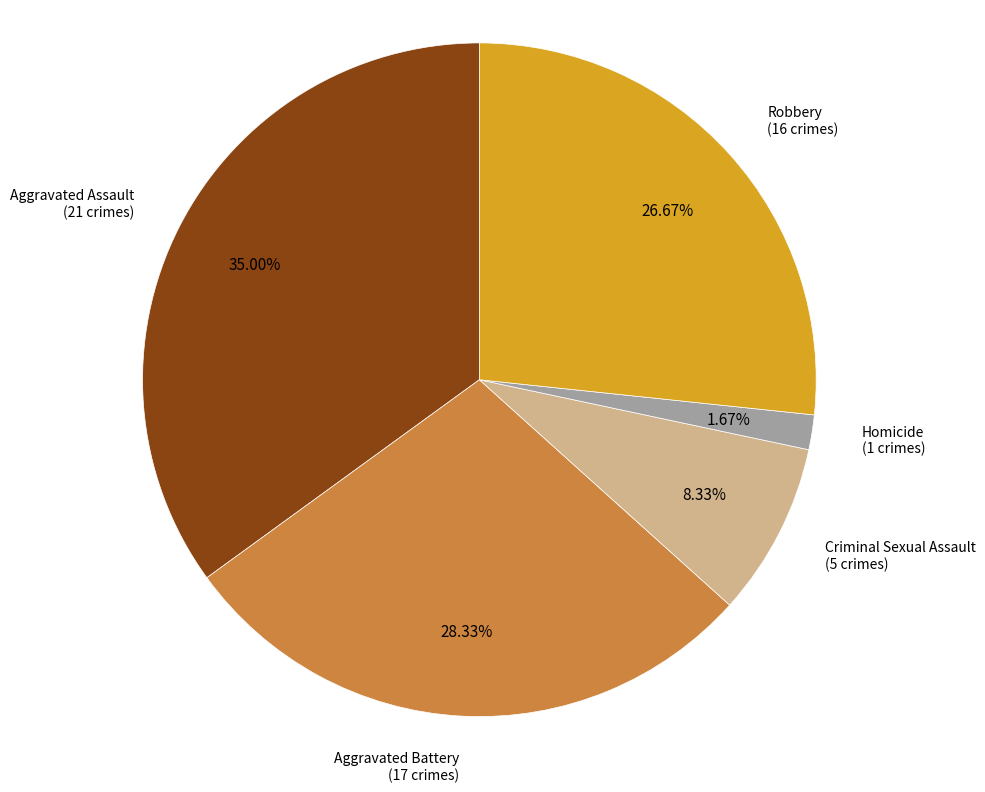

How many slices are in this pie chart?

5